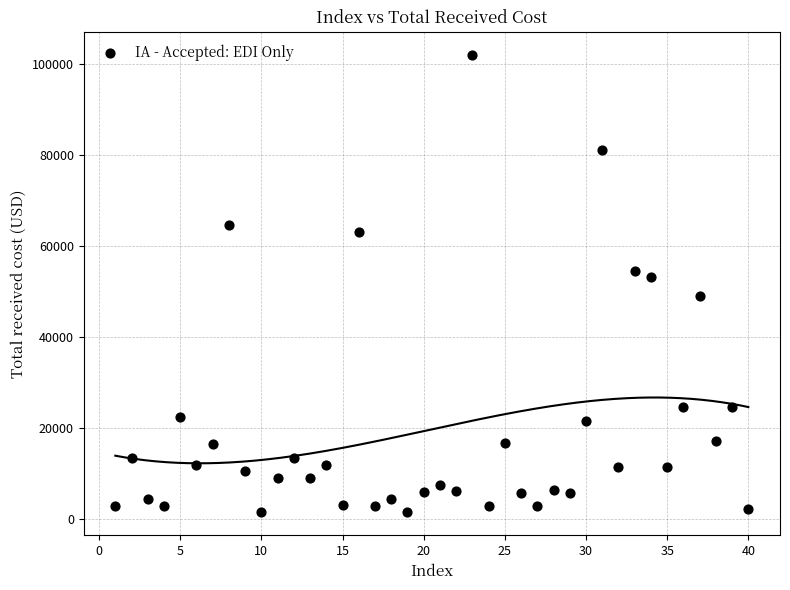

What is the range of X values (max minus min)?

39